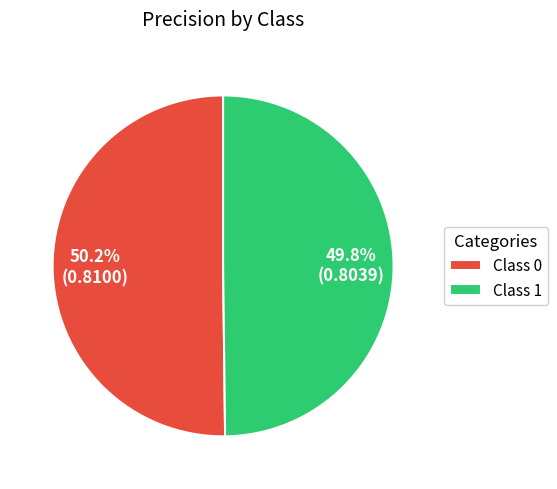

What is the total percentage of Class 1 and Class 0?

100.0%